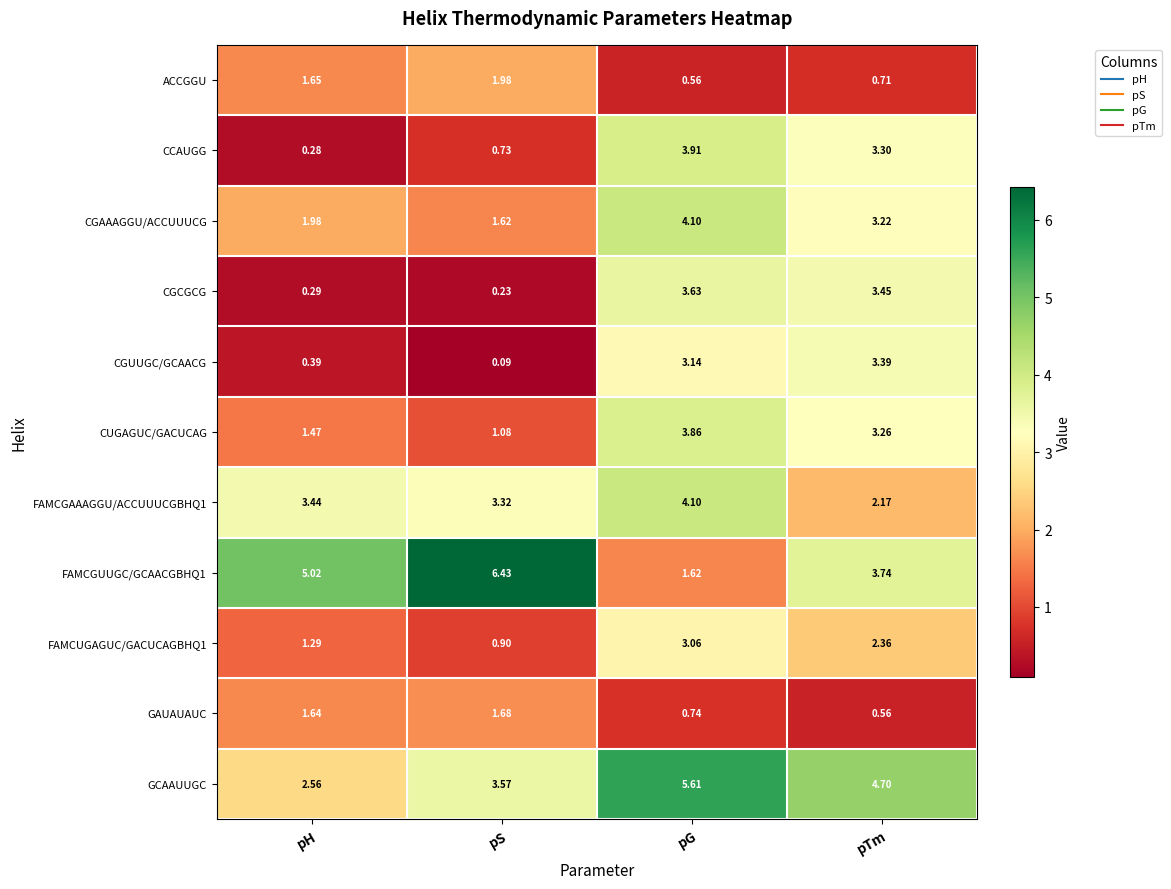

Which series has the largest total across all categories?

FAMCGUUGC/GCAACGBHQ1